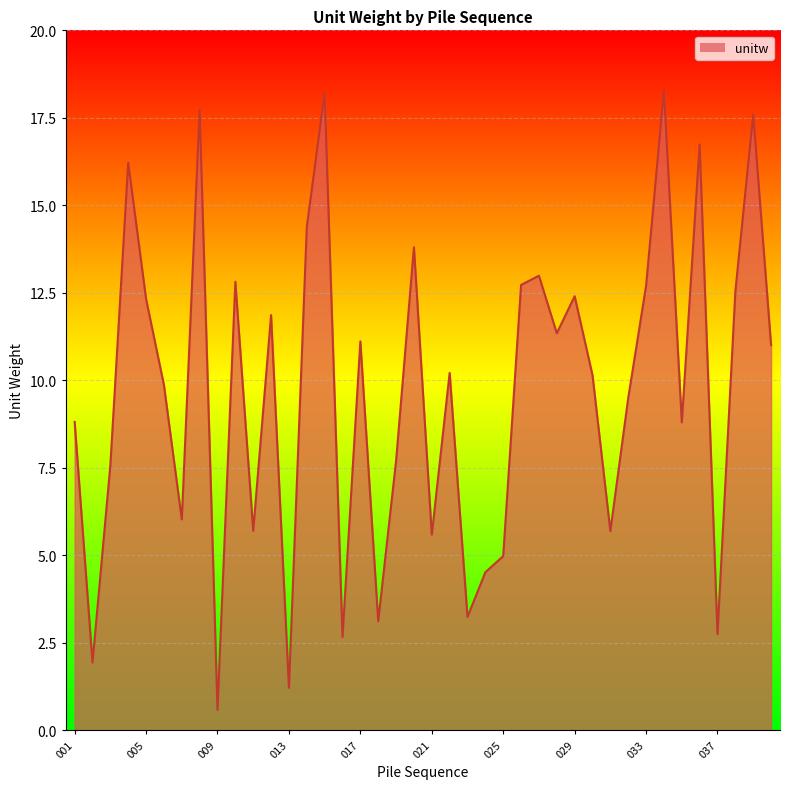

Does the chart display data point markers on the line(s)?

No